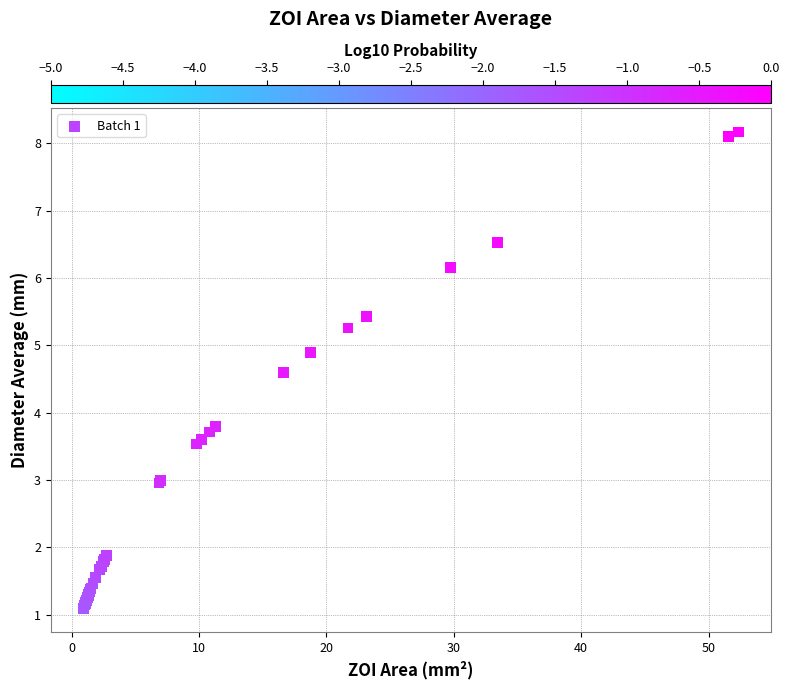

What Y value in the scatter plot is closest to 4?

3.8